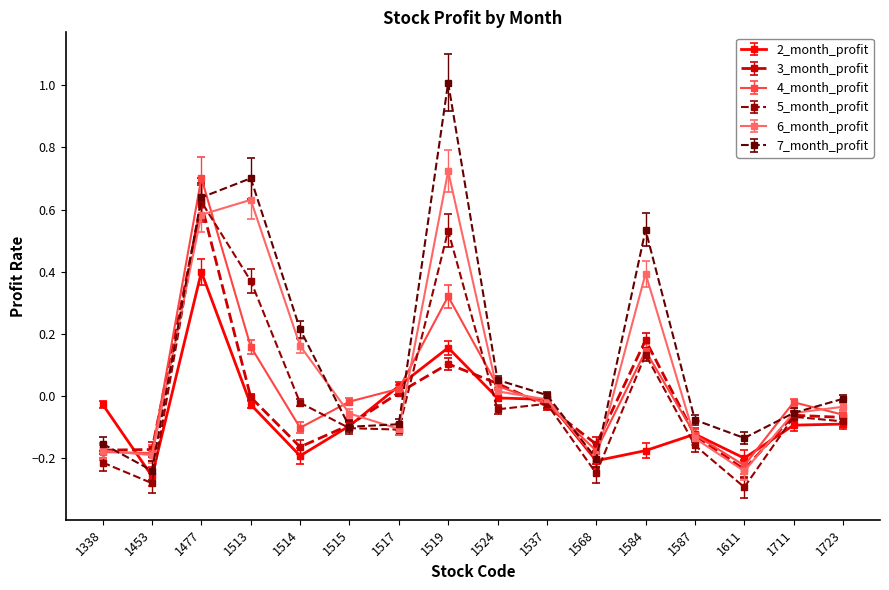

Is the value of 5_month_profit at 1453 greater than the value of 7_month_profit at 1711?

No